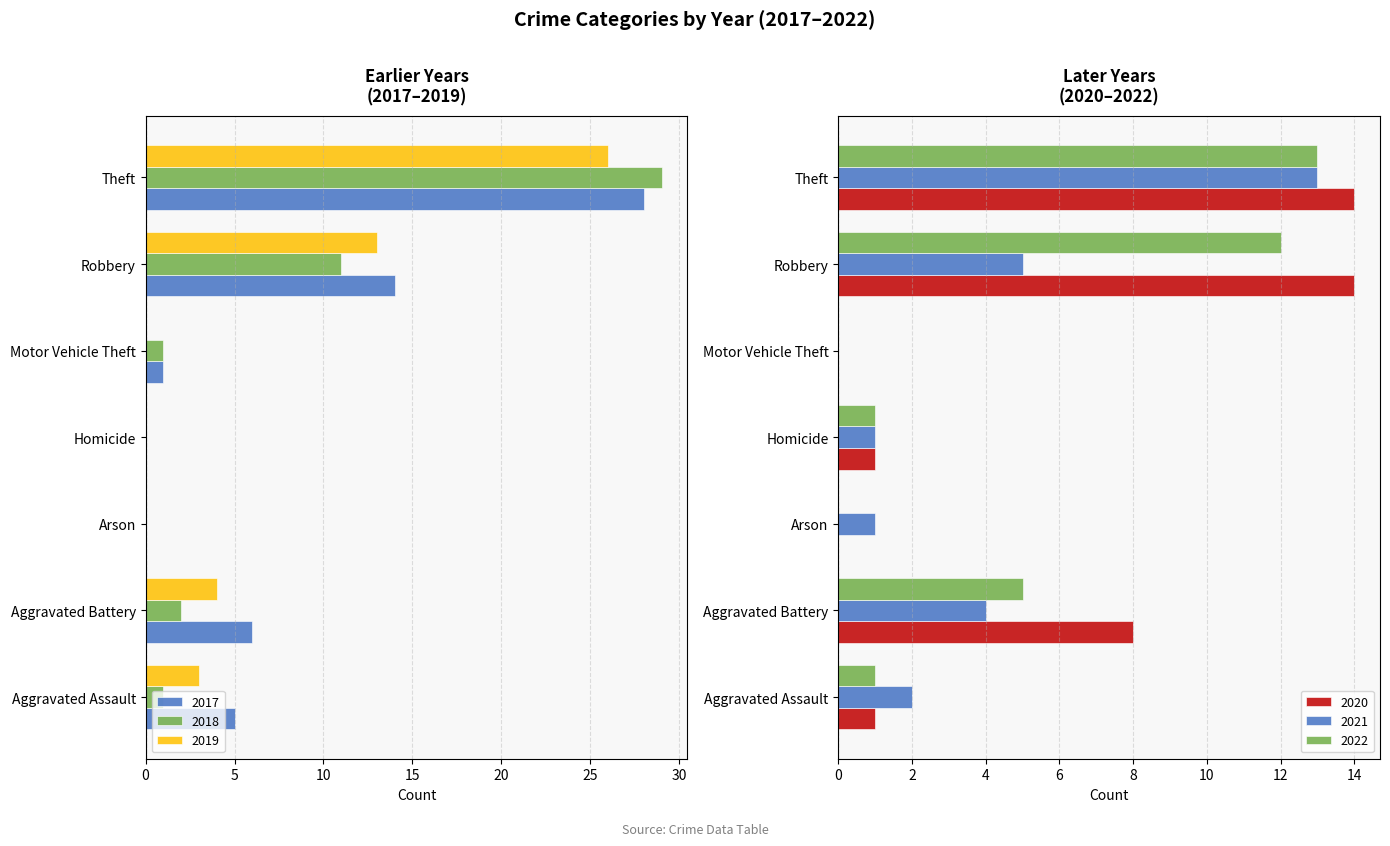

What is the sum of all 2021 values?

26